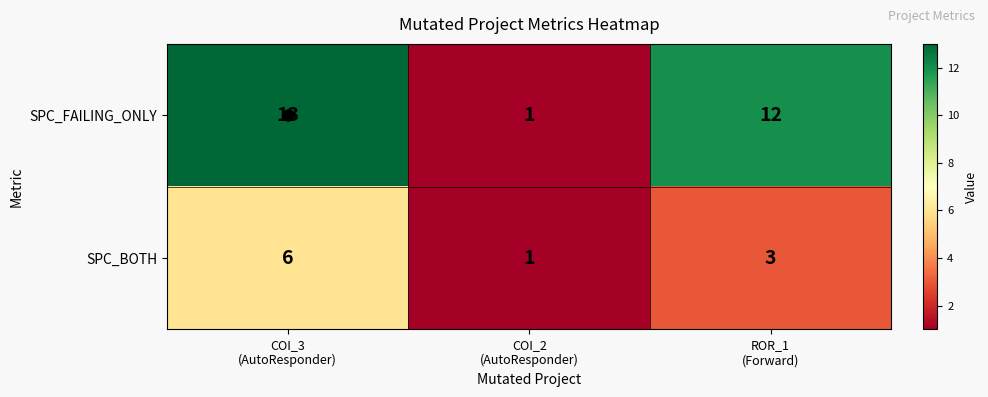

What is the total value across all series at COI_3
(AutoResponder)?

19